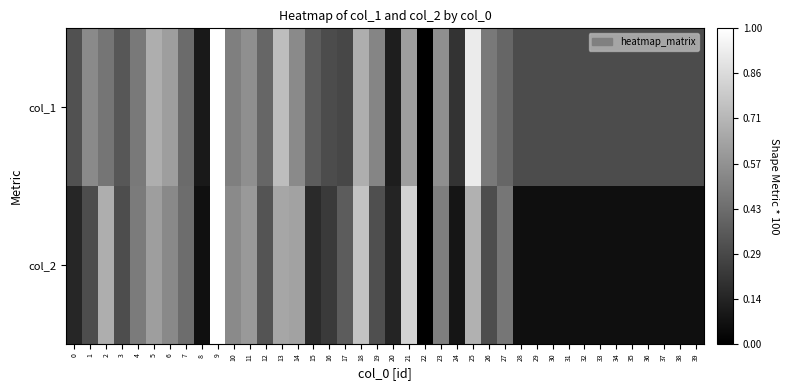

List the series in order of their peak value, highest first.

col_2, col_1